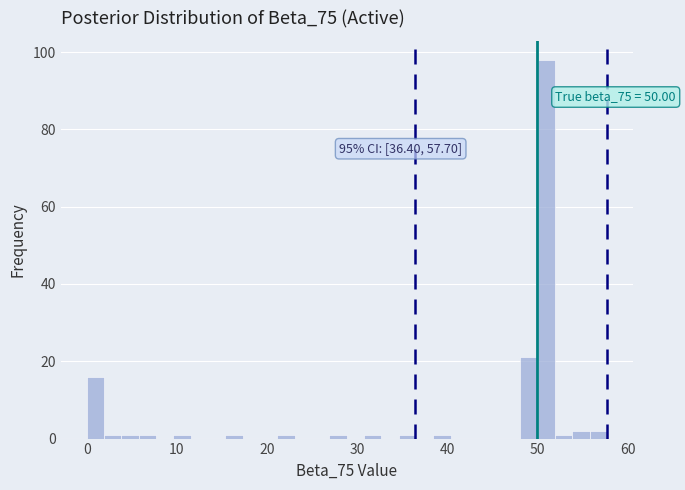

Around what value on the x-axis is the tallest bar? Give the approximate position of its centre, as read against the axis.

51